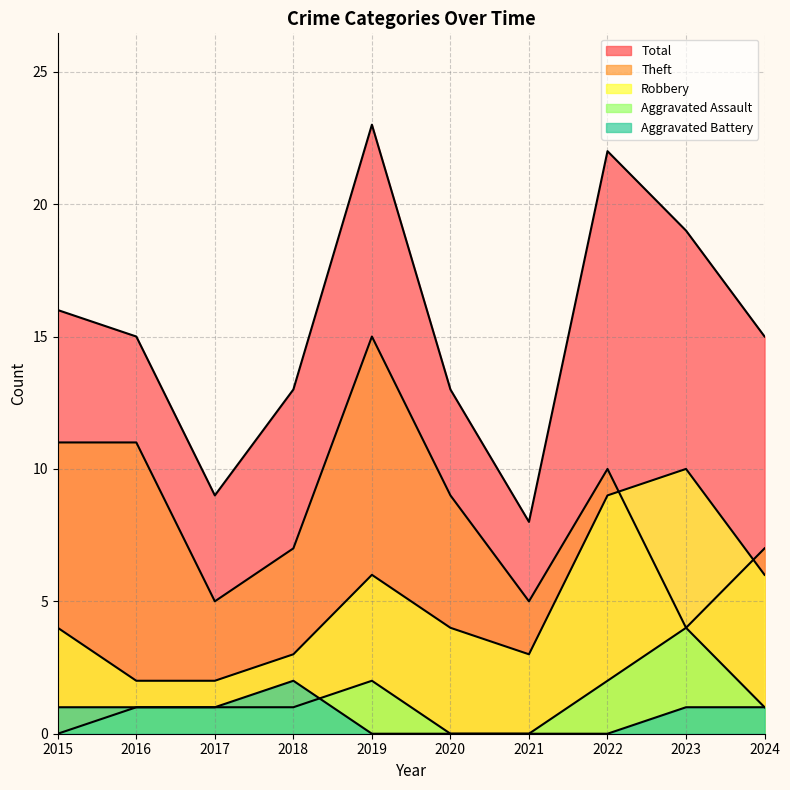

How many lines are shown in the chart?

5